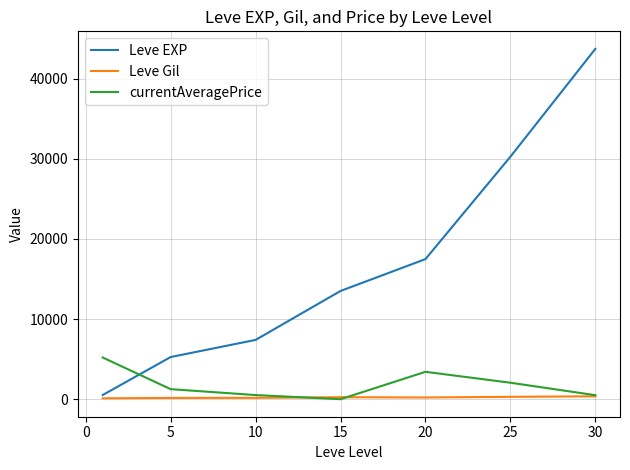

Which series has the largest range (max minus min)?

Leve EXP